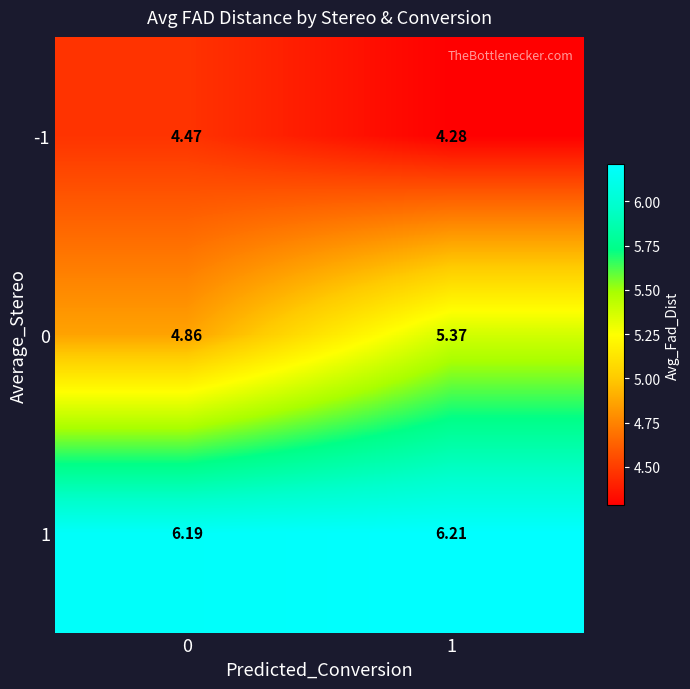

What is the minimum value shown in the chart?

4.3